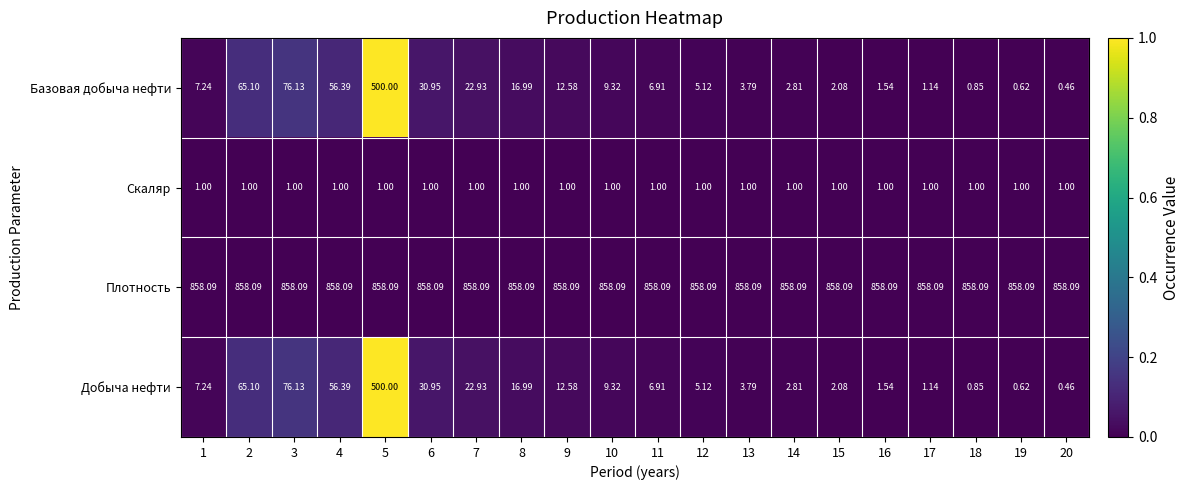

At how many categories does at least one series exceed 0?

20